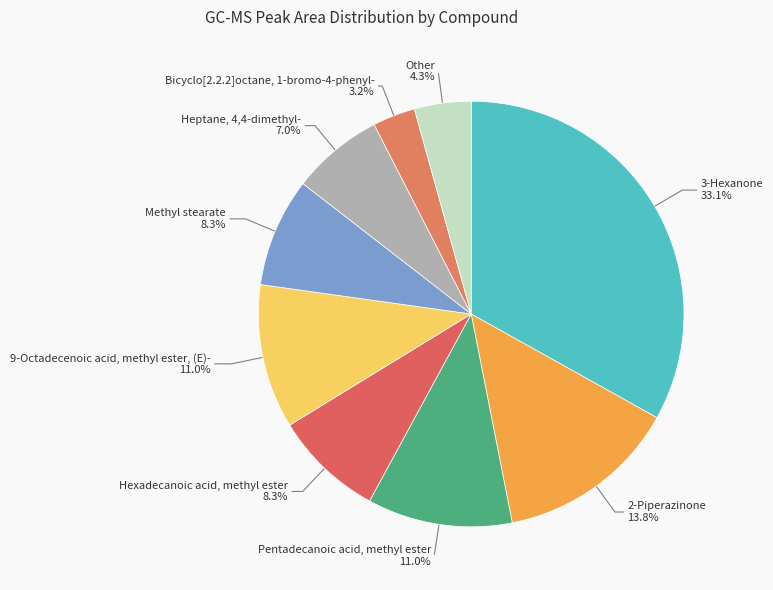

Count the number of slices in the pie.

9